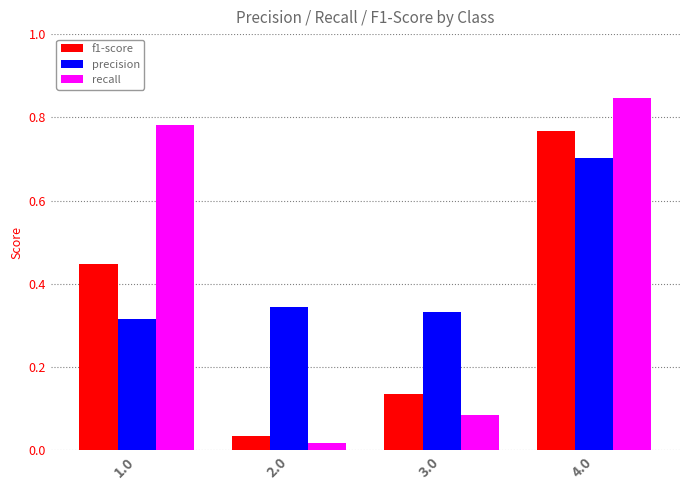

The value of precision at 3.0 is 0.2. True or false?

False